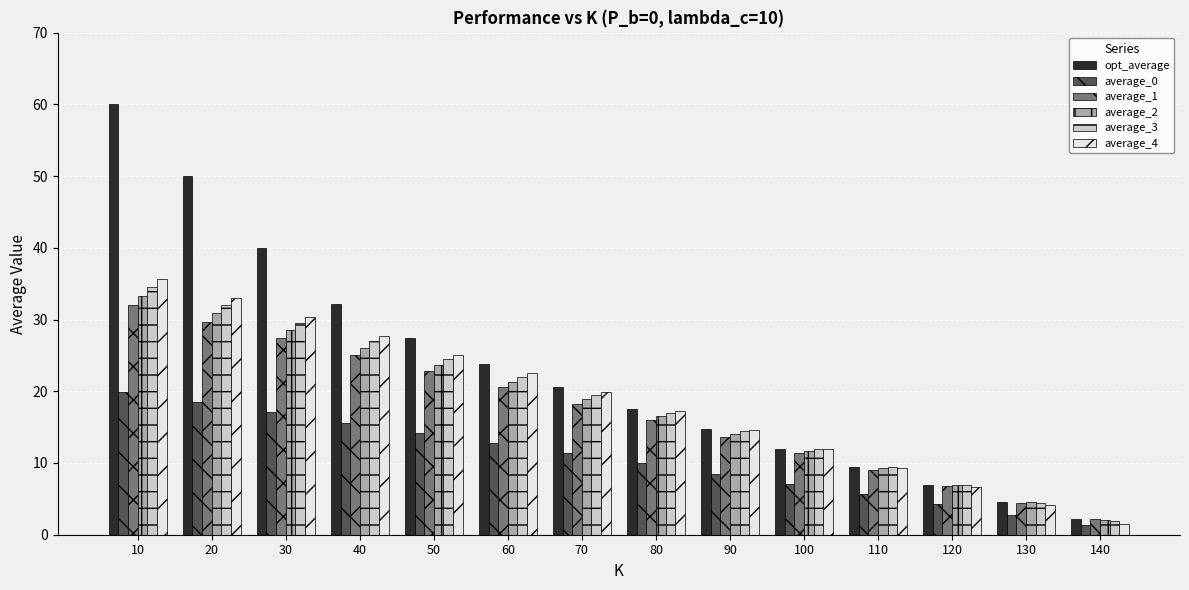

What is the difference between the average_0 values at 100 and 80?

2.9